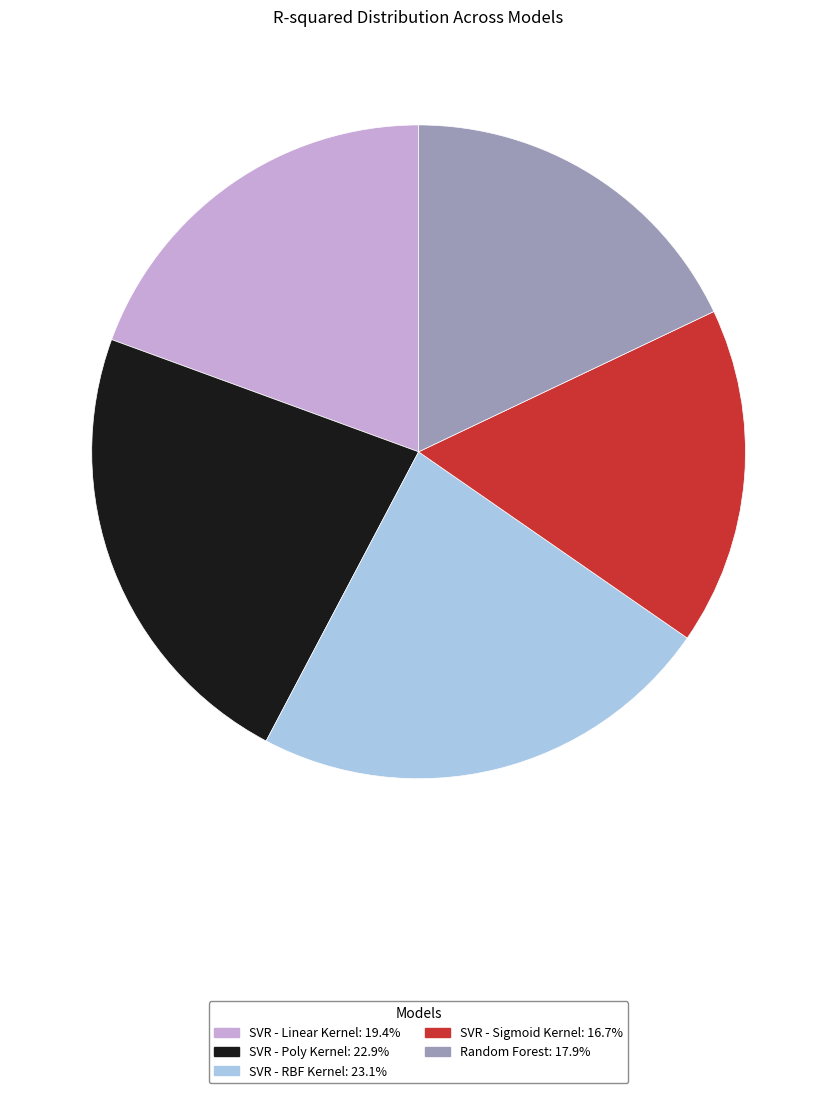

Between Random Forest and SVR - RBF Kernel, which is larger?

SVR - RBF Kernel